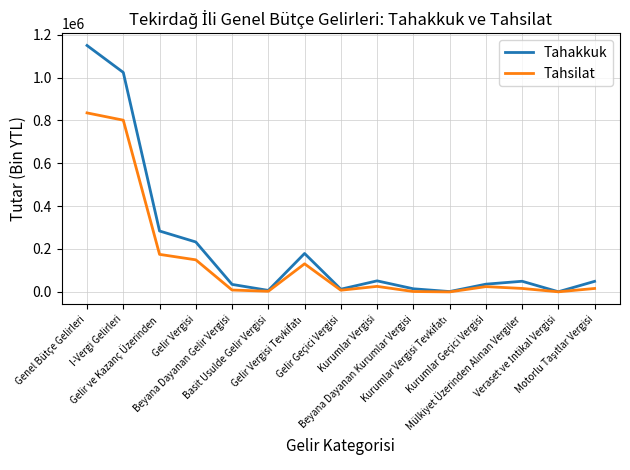

The Tahsilat series shows 273135 at Genel Bütçe Gelirleri. True or false?

False